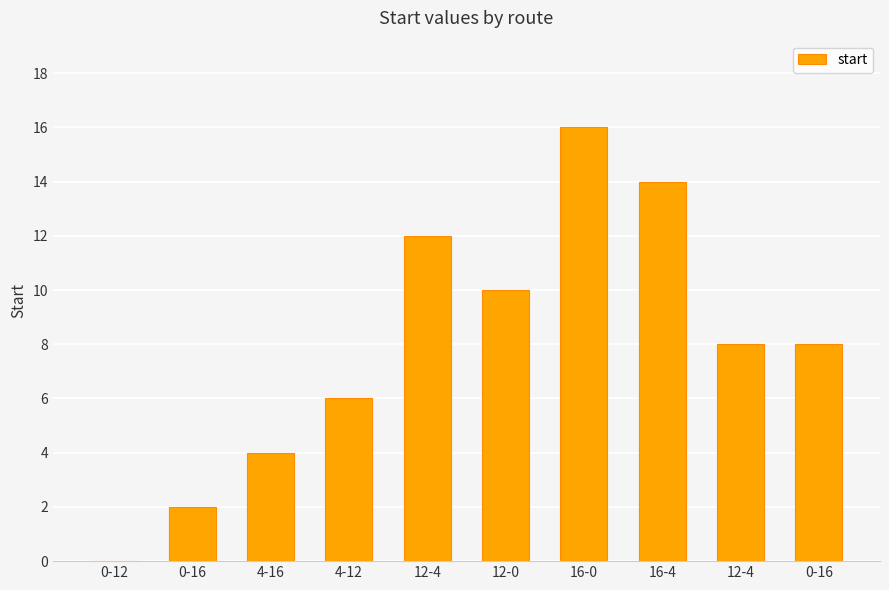

True or false: the data shows 8 at 12-4.

True